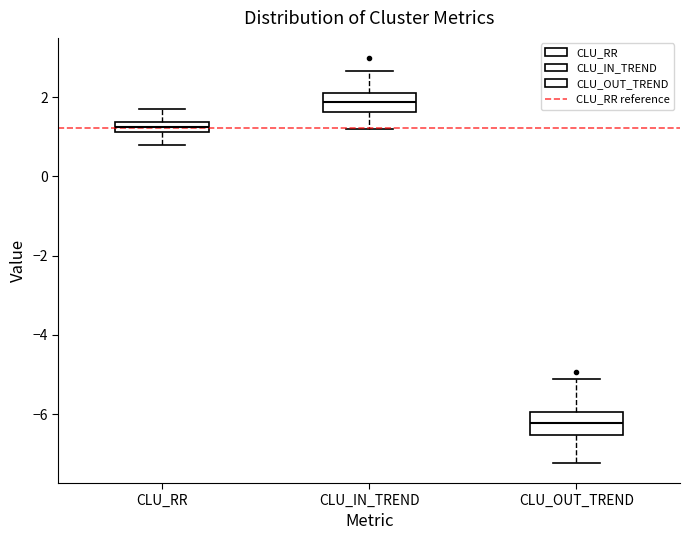

Where is the upper edge of the box for CLU_OUT_TREND on the y-axis? The values are not printed on the chart, so give them approximately, as read against the axis.

-6.0